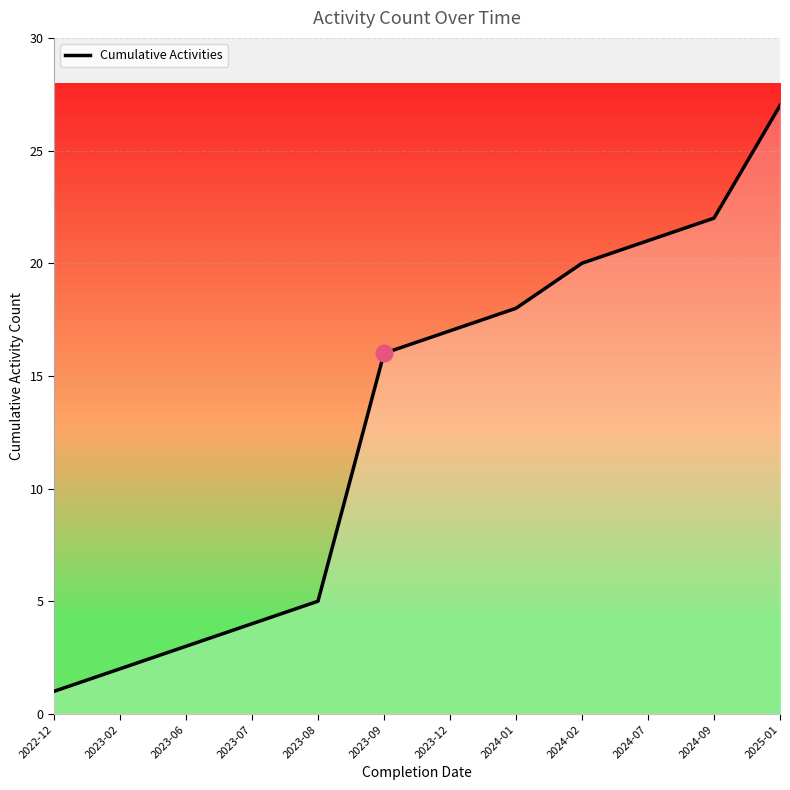

How many lines are shown in the chart?

1